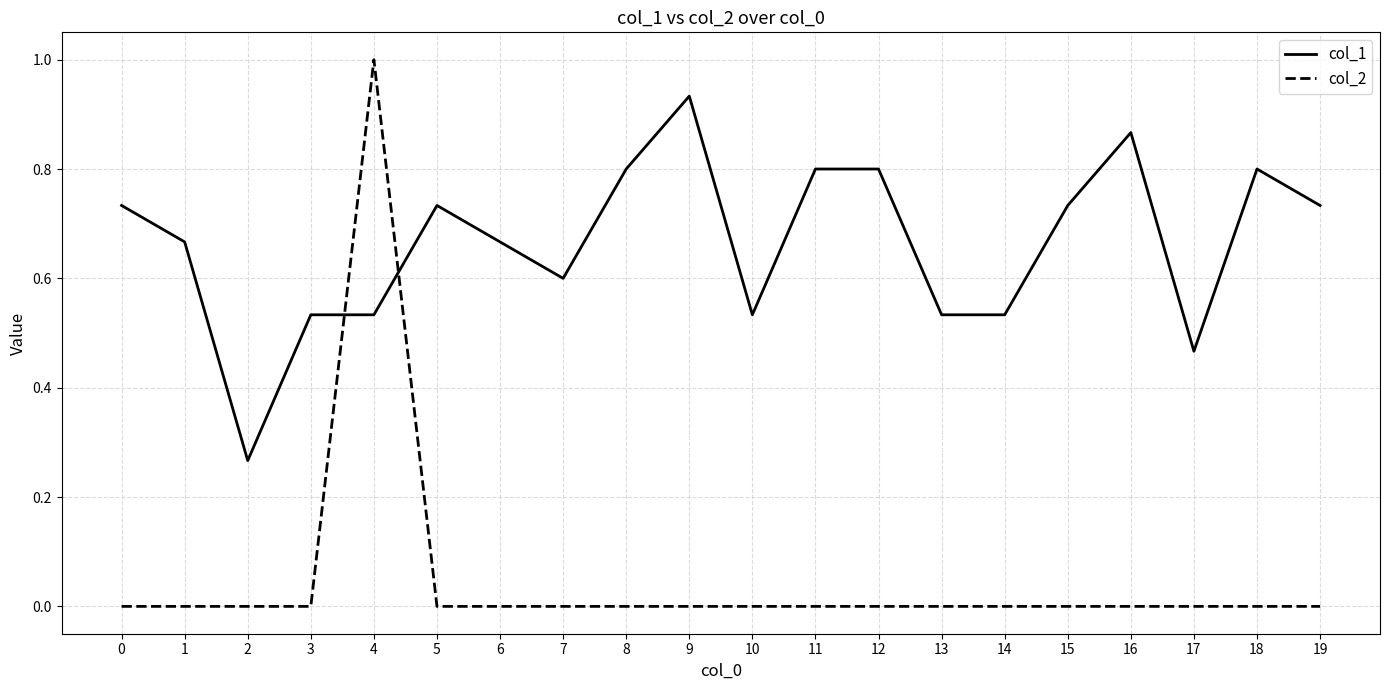

What is the difference between the second highest and second lowest values in the col_1 series?

0.4